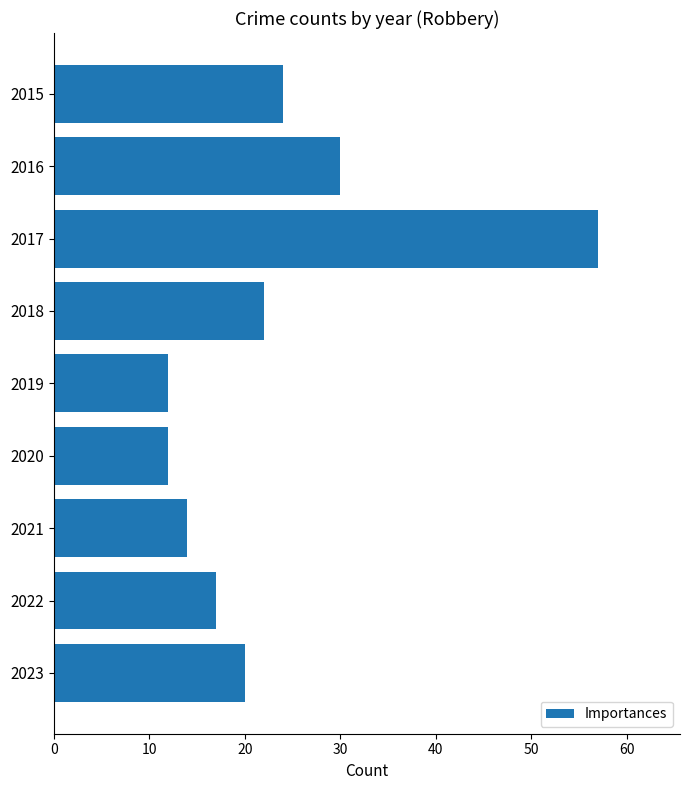

Where is the data nearest to the value 34?

2016